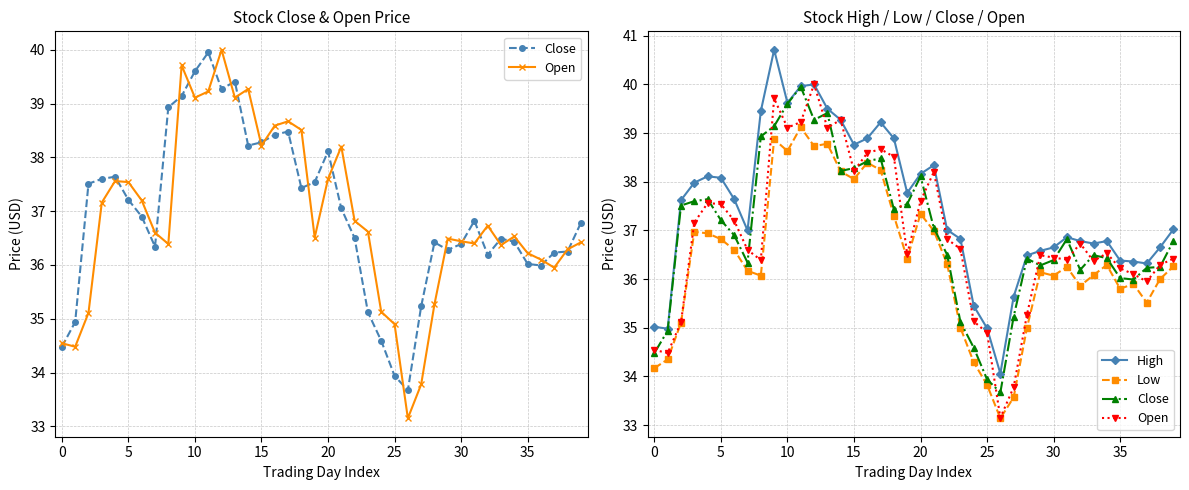

True or false: Low and Open cross at least once.

False